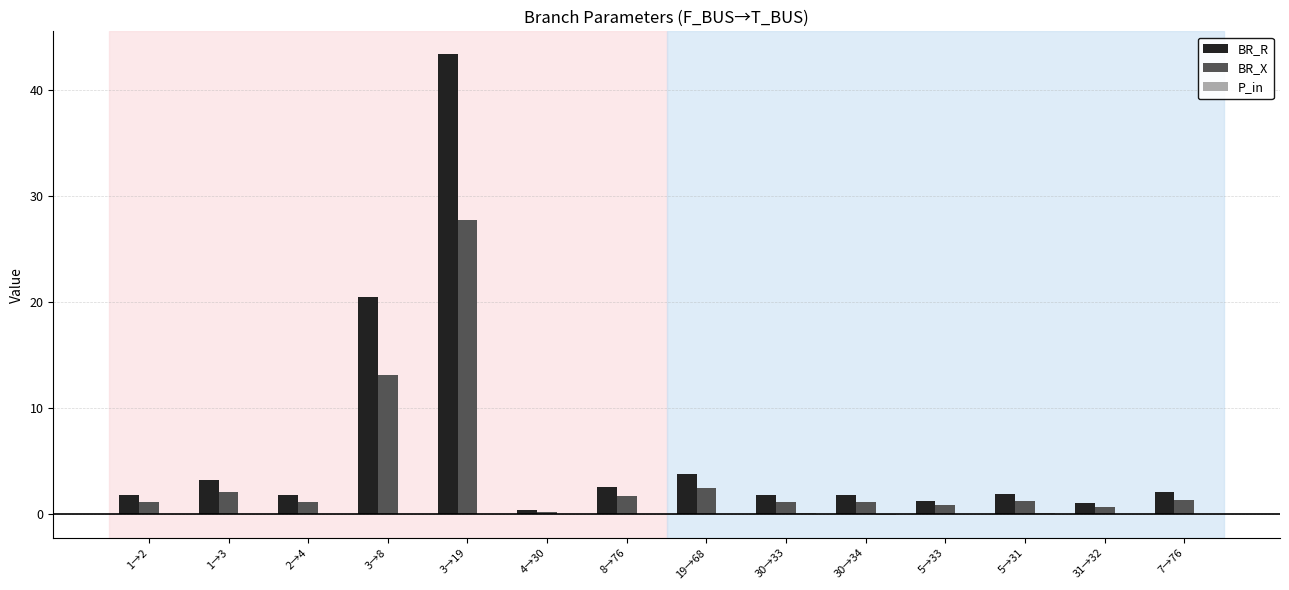

Does the chart contain stacked bars?

No